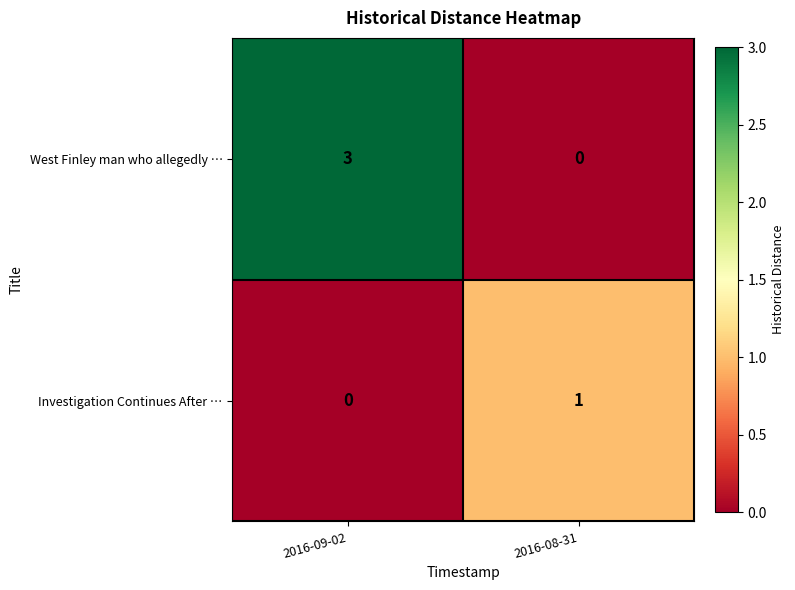

True or false: West Finley man who allegedly … has a value of -2 at 2016-08-31.

False